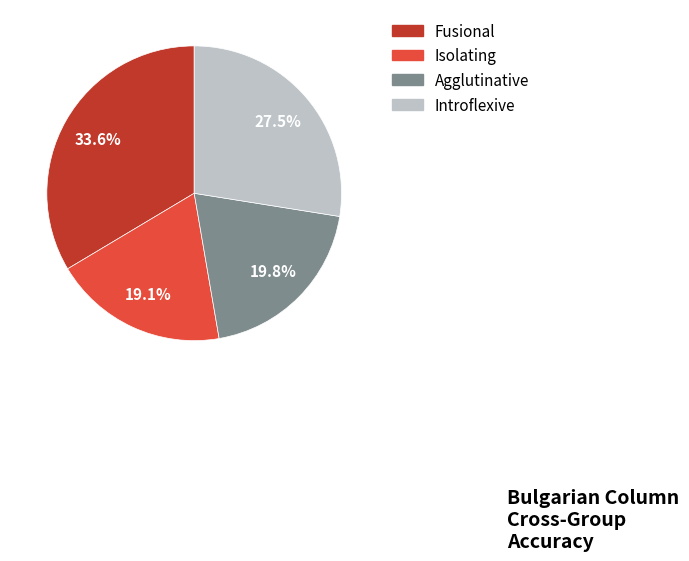

What percentage is NOT represented by Introflexive?

72.5%